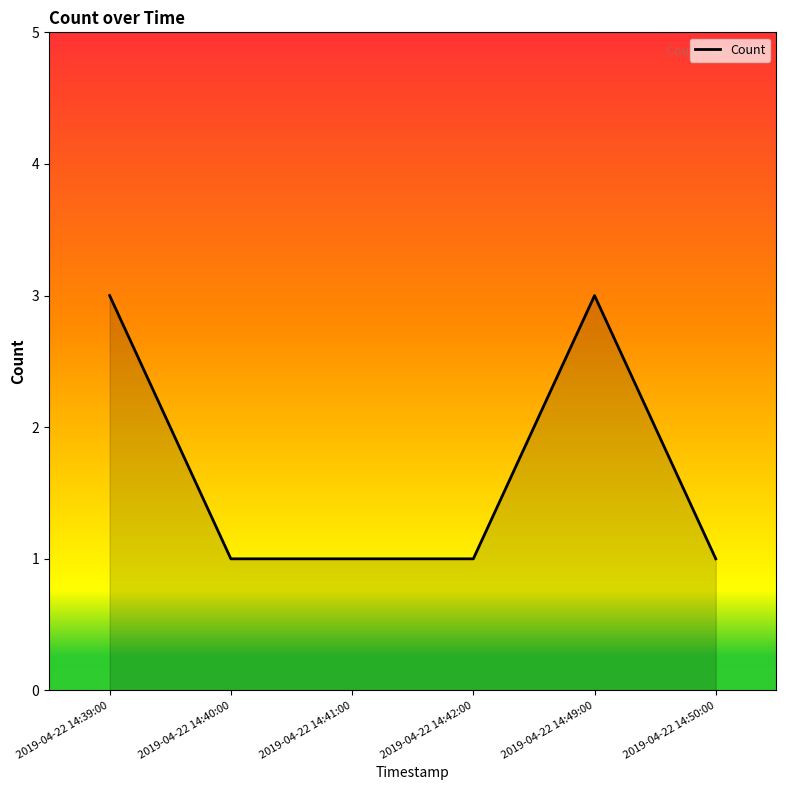

What is the difference between the second highest and minimum values?

2